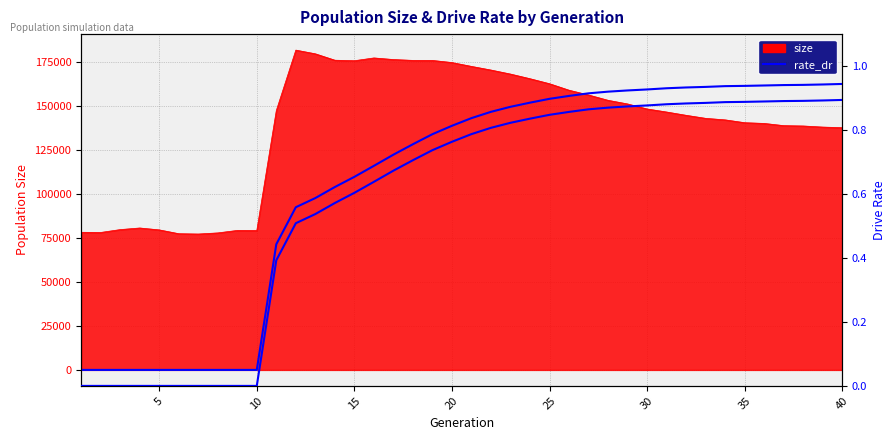

True or false: rate_dr has more than 1 interior local peaks.

False